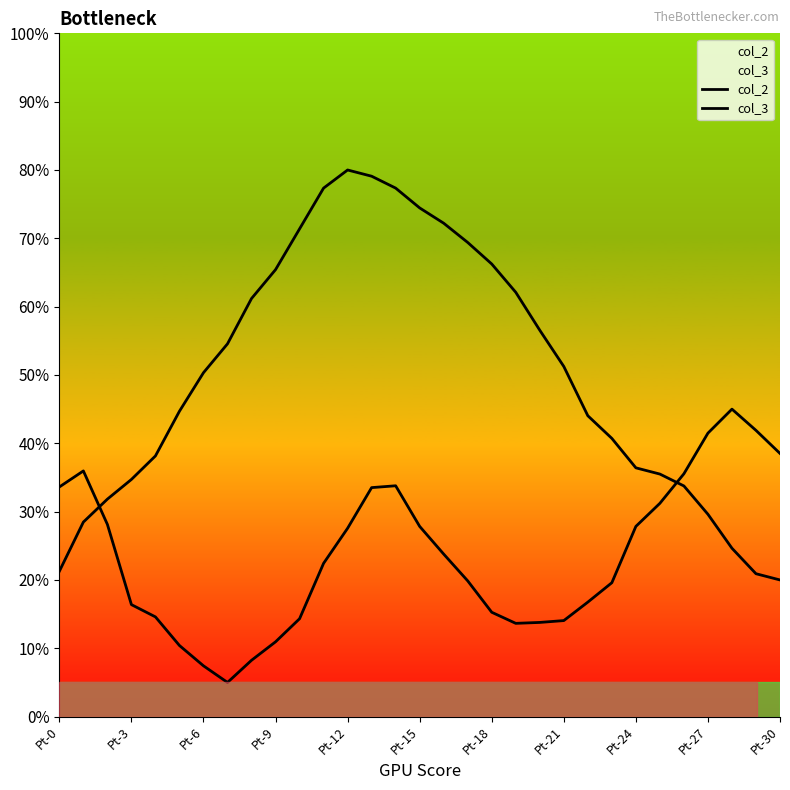

What are all the series names shown in the legend?

col_2, col_3